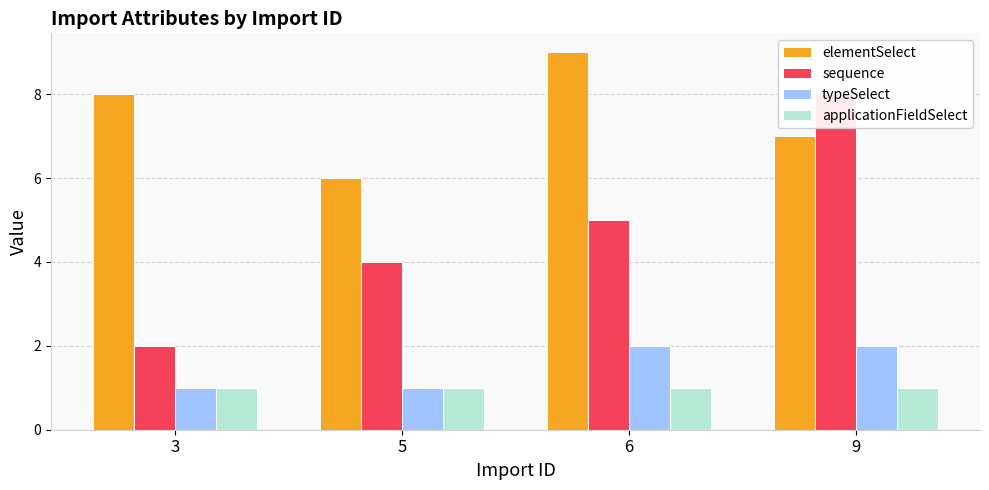

What is the total value across all series at 6?

17